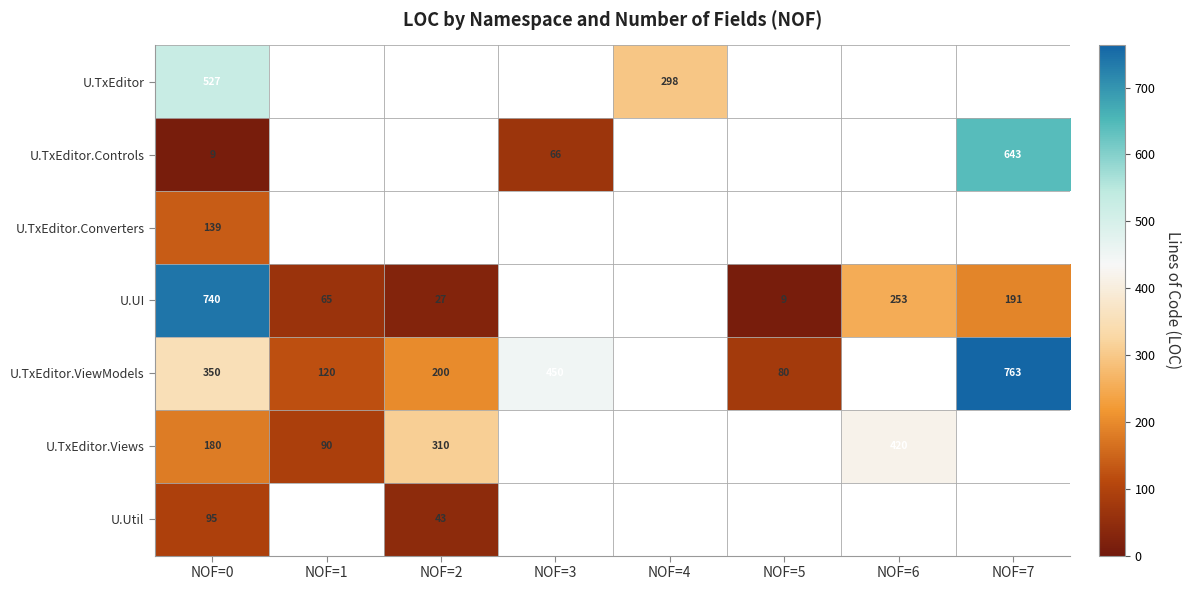

Count the number of categories in the chart.

8